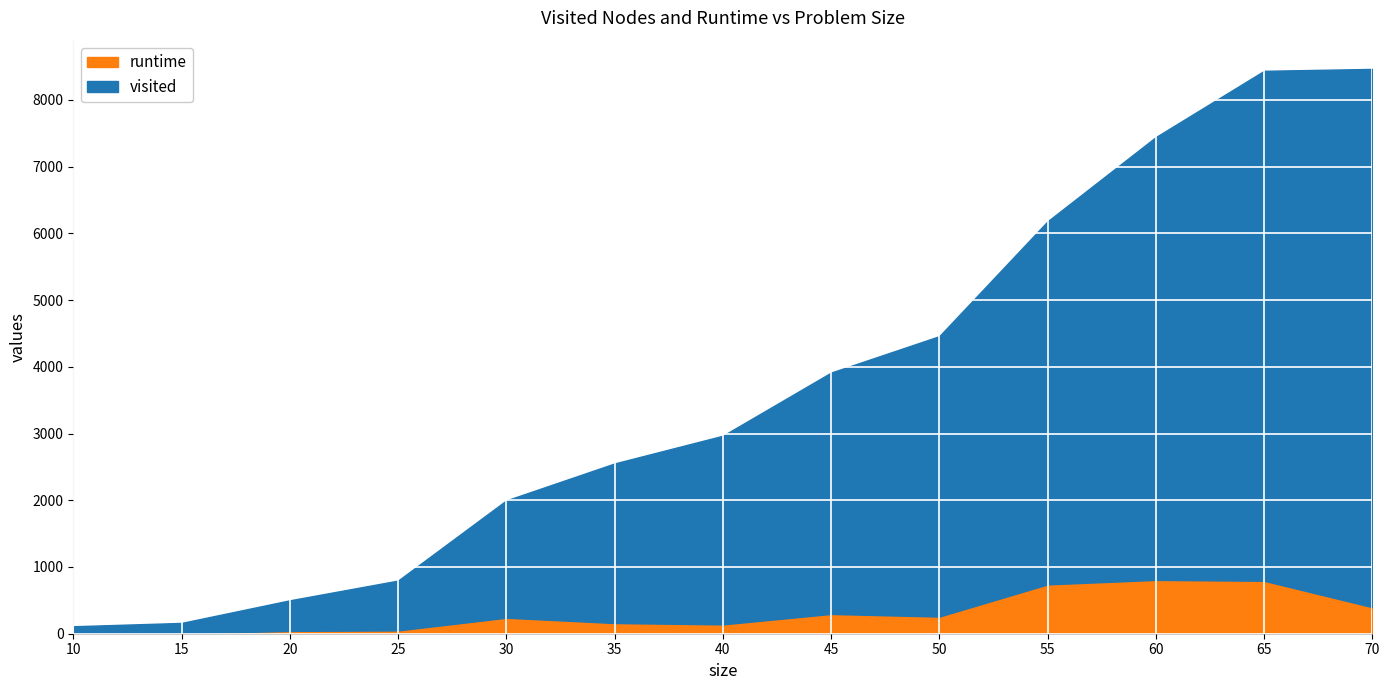

At which category is the sum across all series the highest?

65